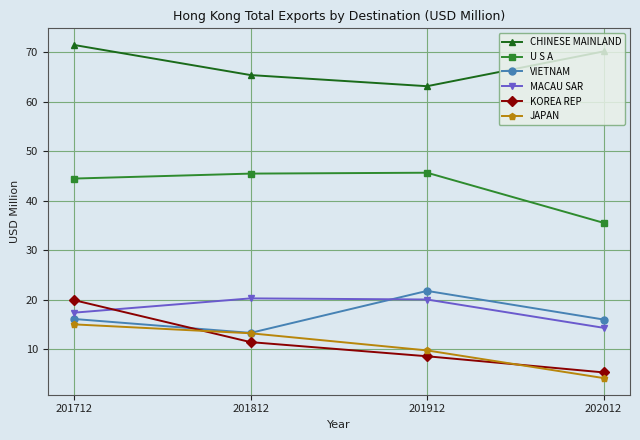

What is the difference between the maximum and second lowest values in the U S A series?

1.2